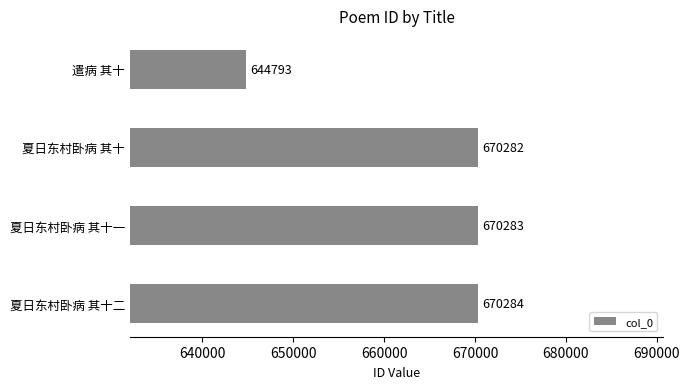

What is the maximum value shown in the chart?

670284